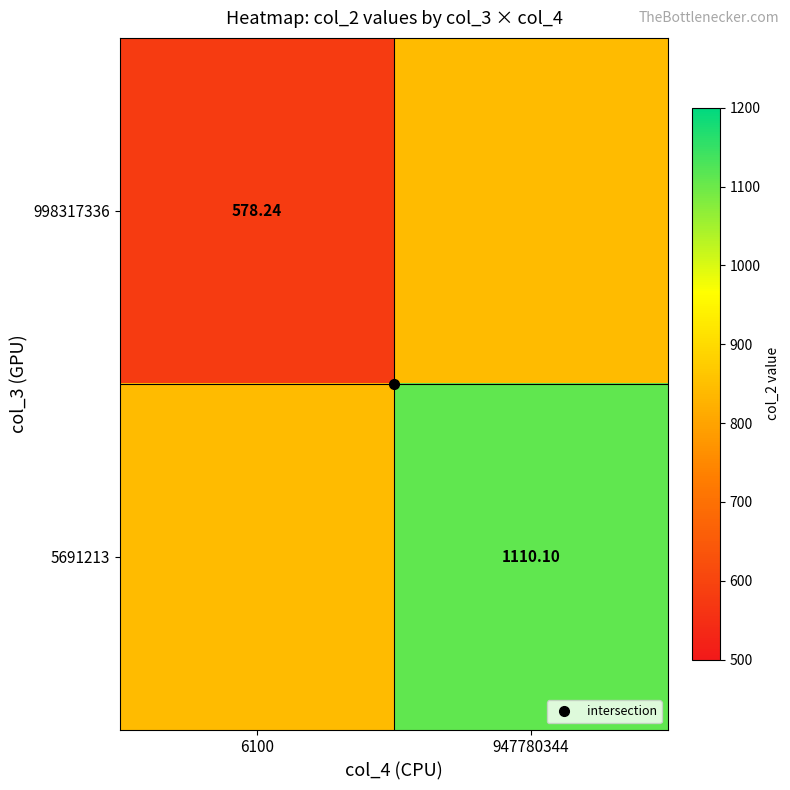

What is the spread (max minus min) of values at 6100?

265.9